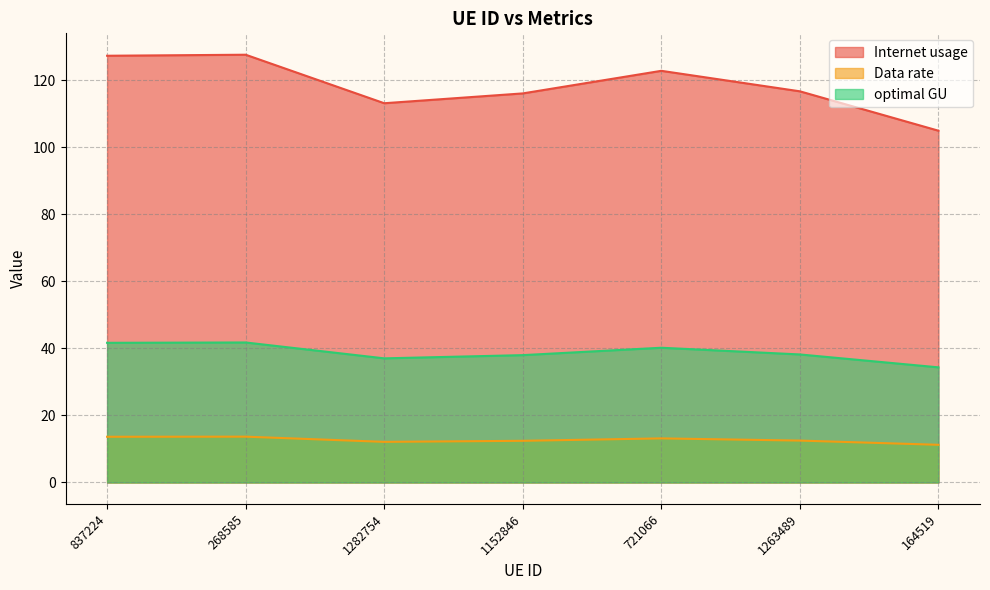

In optimal GU, how many points are higher than both neighbors (excluding endpoints)?

2